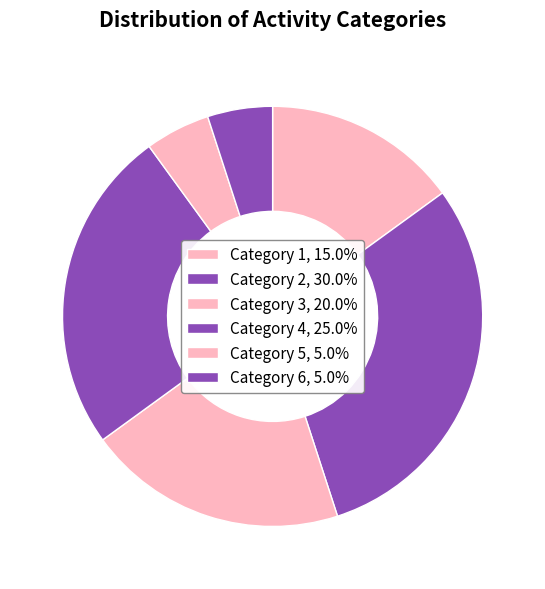

How many slices are in this pie chart?

6